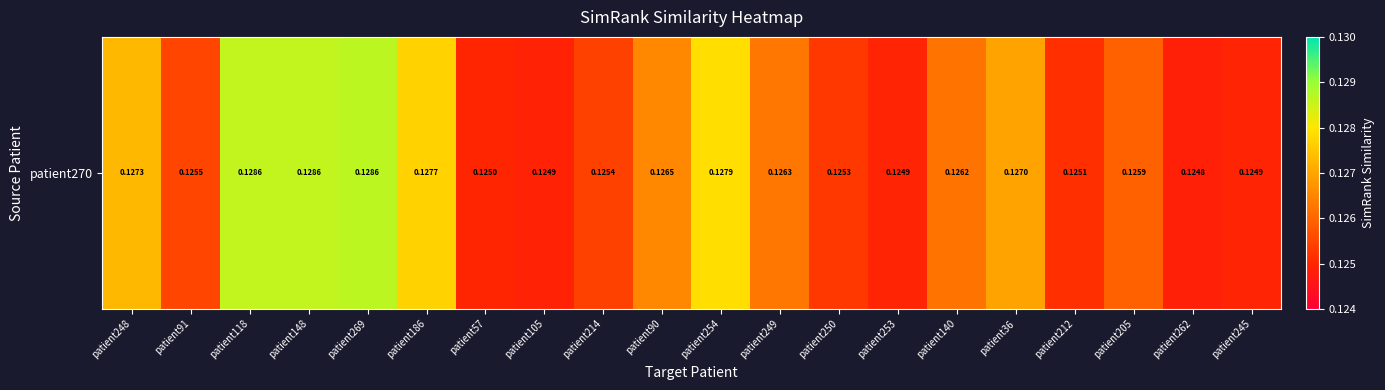

List the labels in order of value, largest first.

patient269, patient118, patient148, patient254, patient186, patient248, patient36, patient90, patient249, patient140, patient205, patient91, patient214, patient250, patient212, patient57, patient253, patient245, patient105, patient262